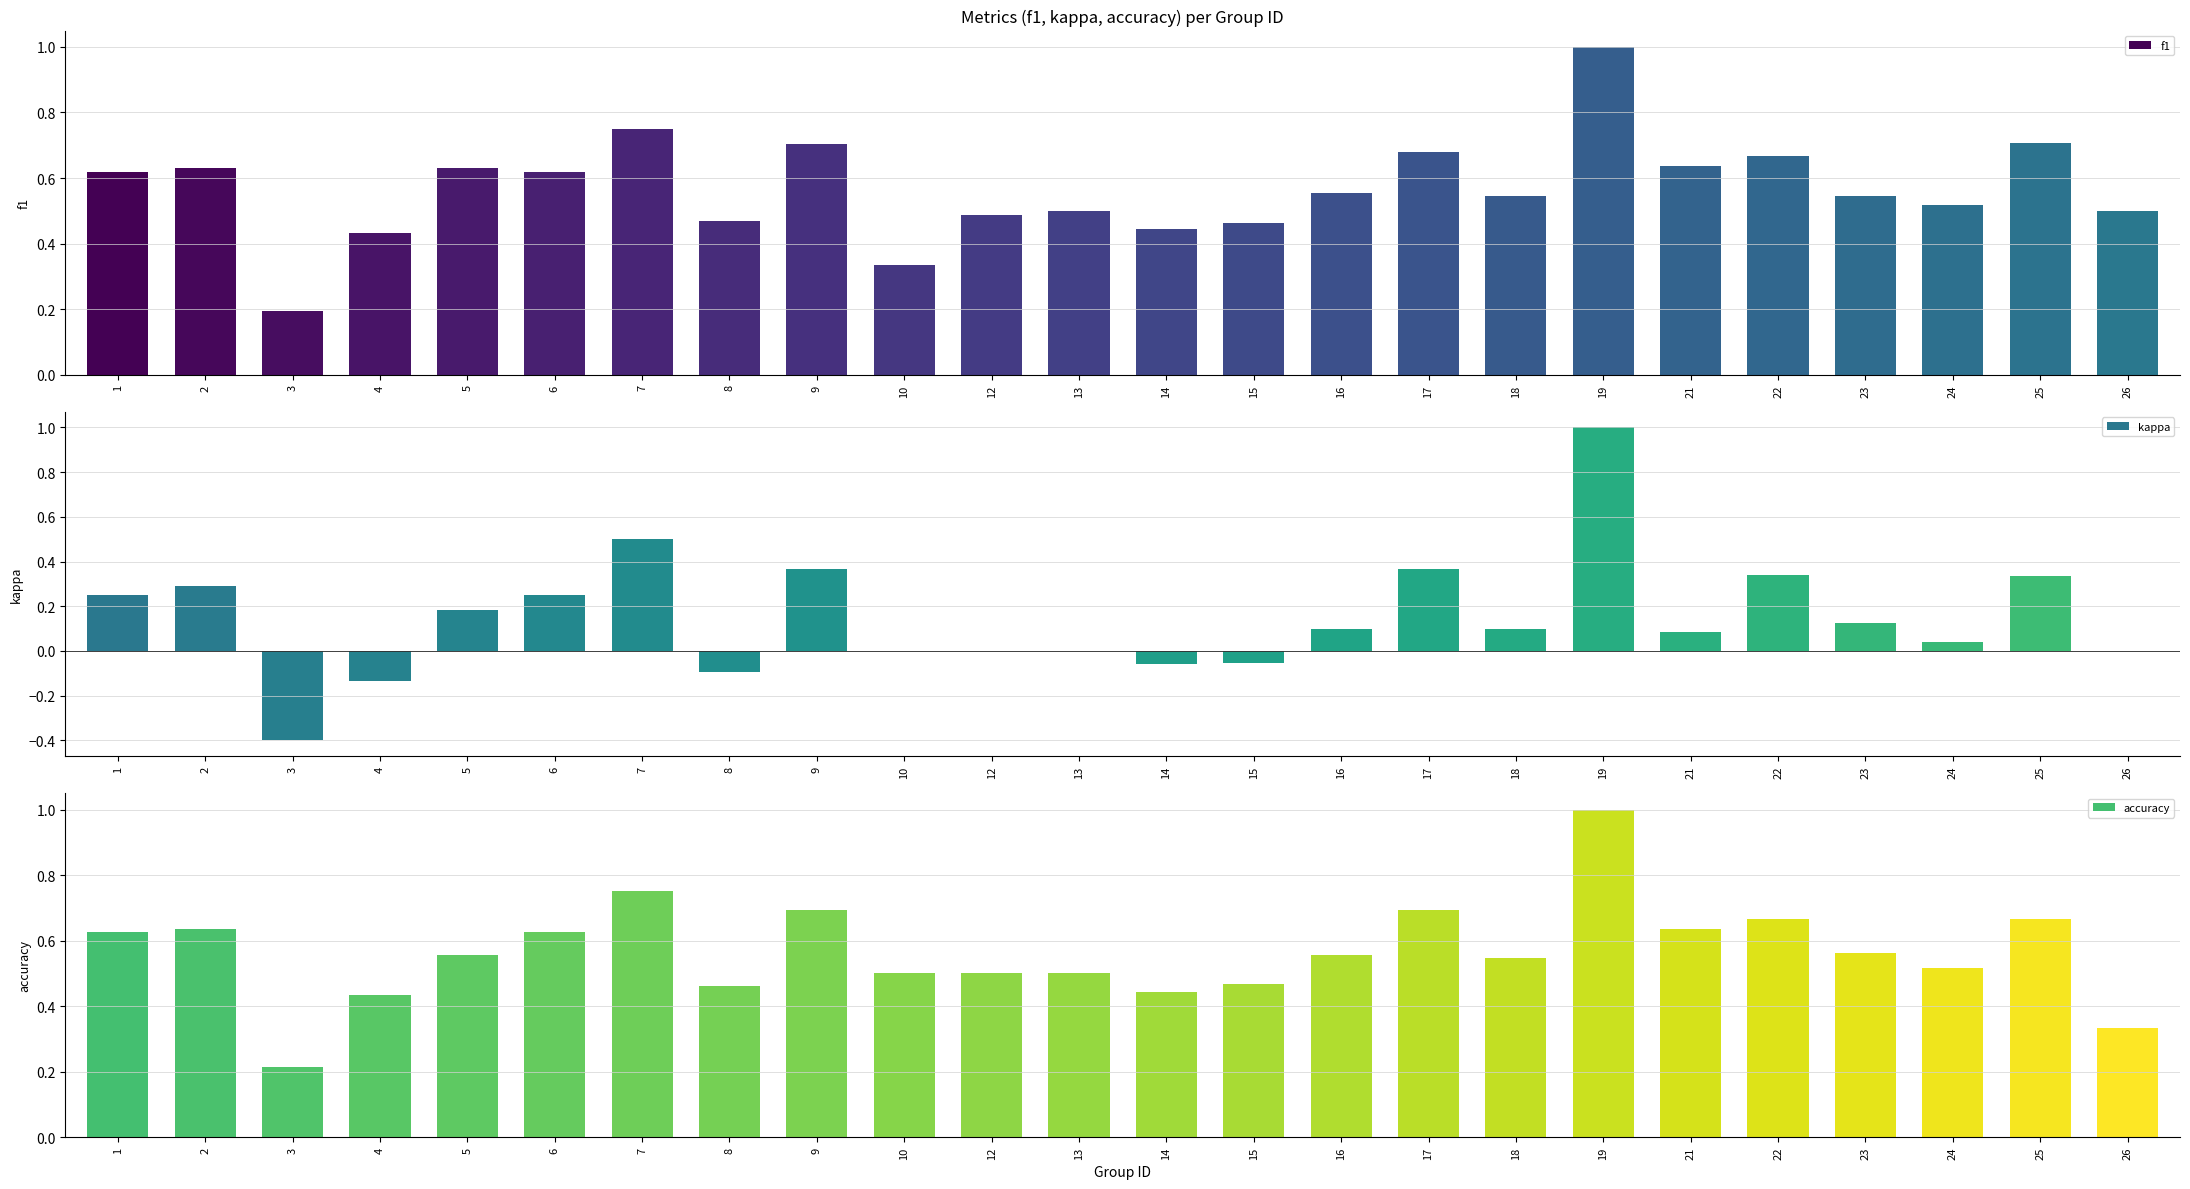

Read the accuracy value at 16.

0.6